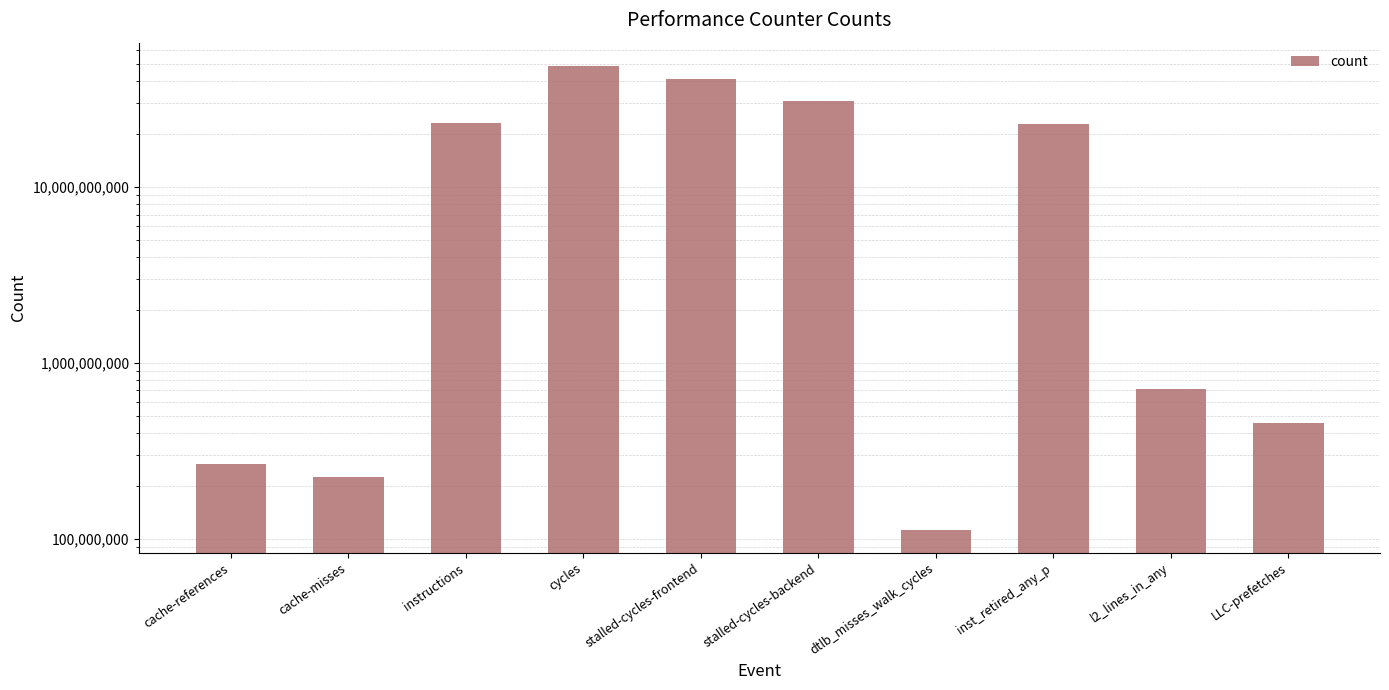

Does the chart contain any negative values?

No